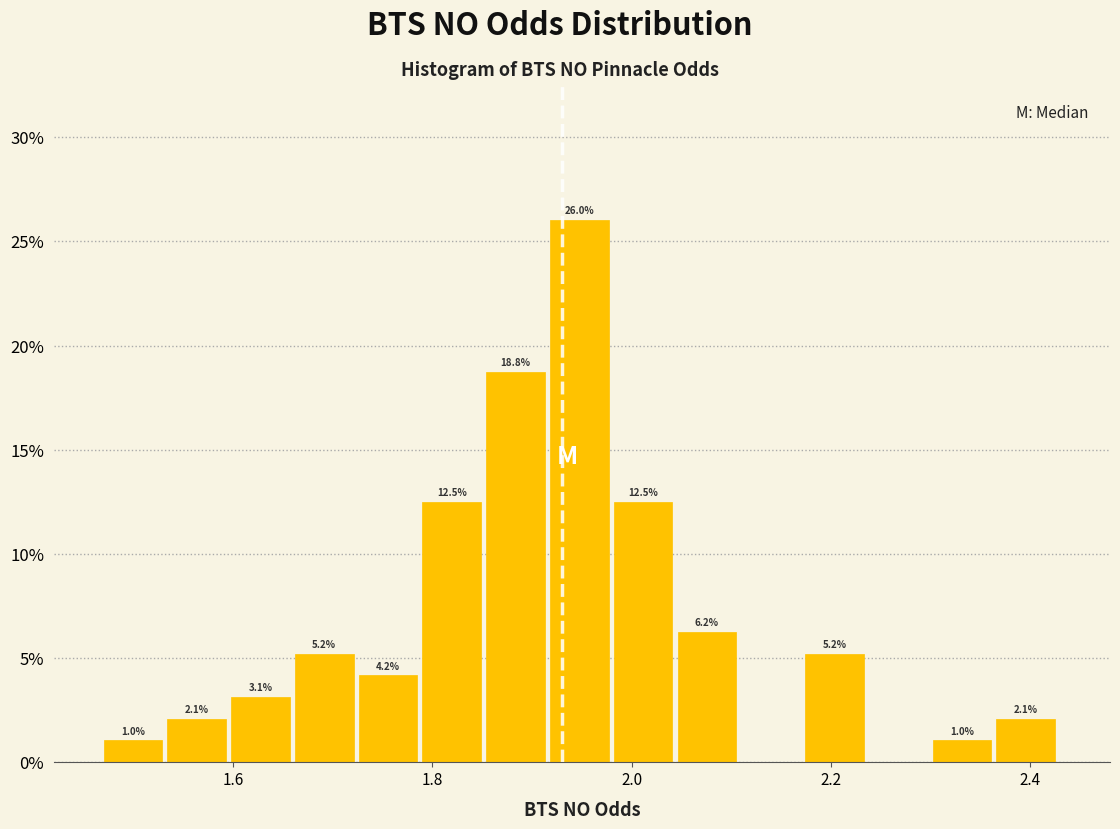

Around what value on the x-axis is the tallest bar? Give the approximate position of its centre, as read against the axis.

1.94